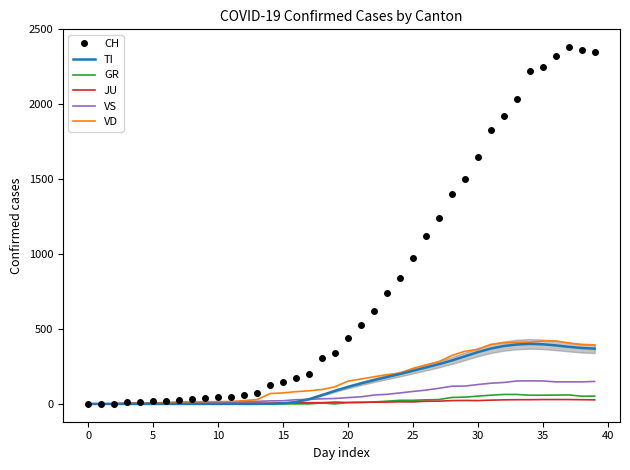

At which category is the sum across all series the highest?

37